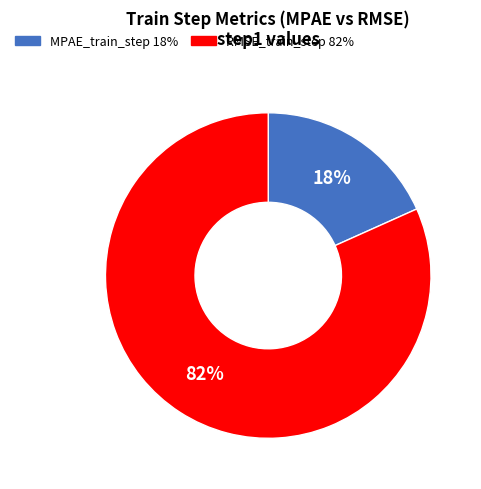

What percentage is the MPAE_train_step slice, to the nearest percent?

18%